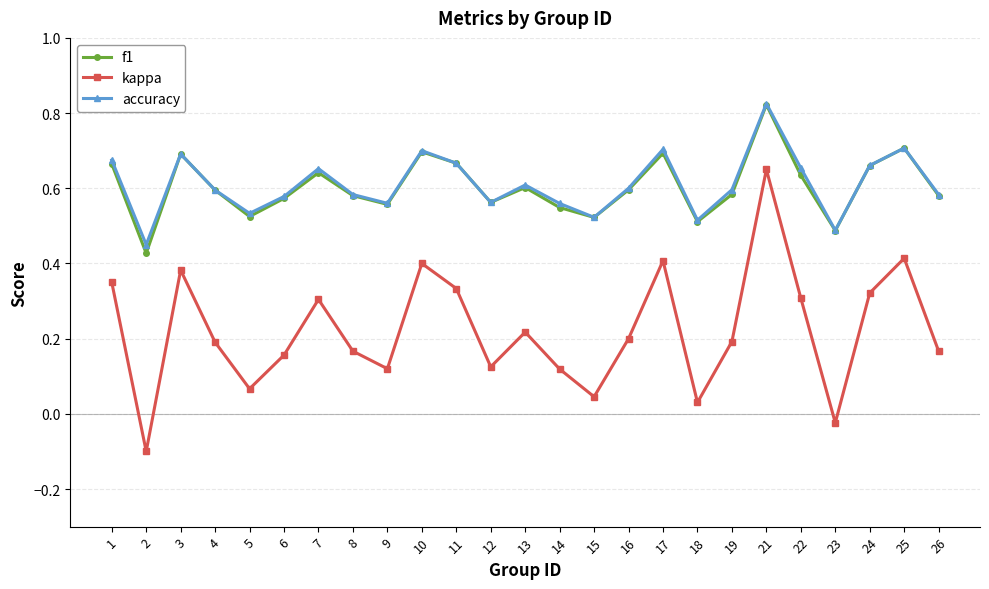

Which series has the largest range (max minus min)?

kappa